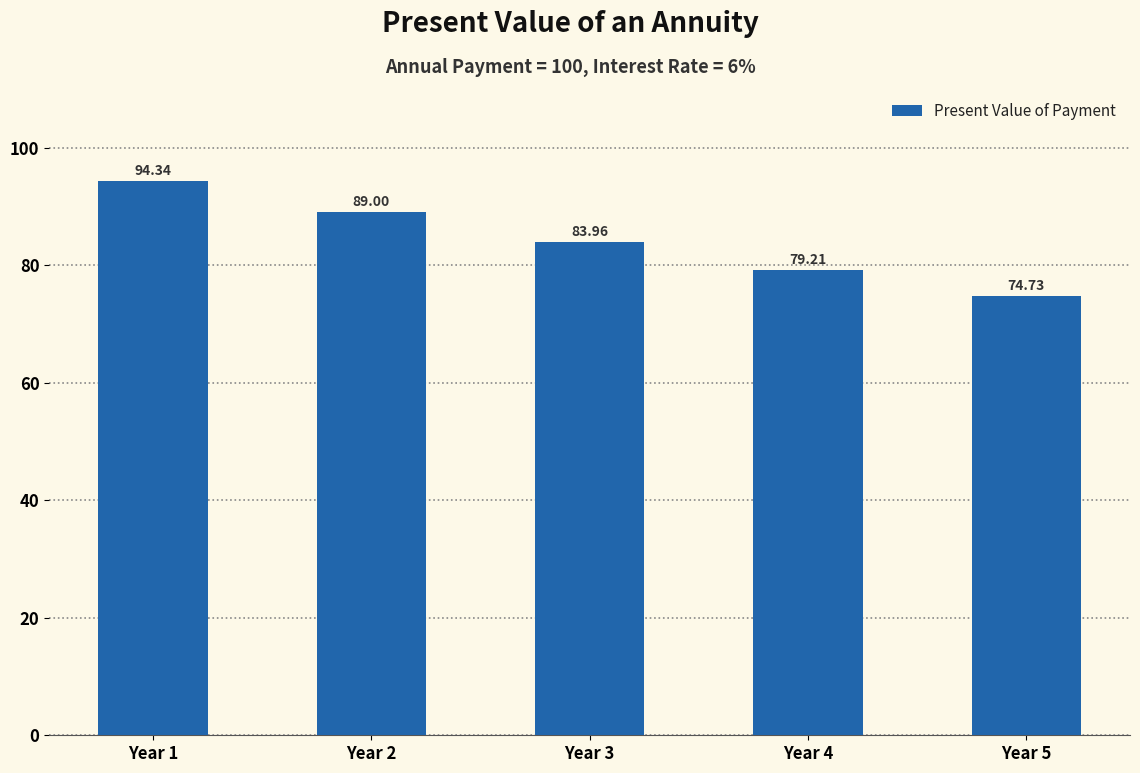

How many data points does each series have?

5